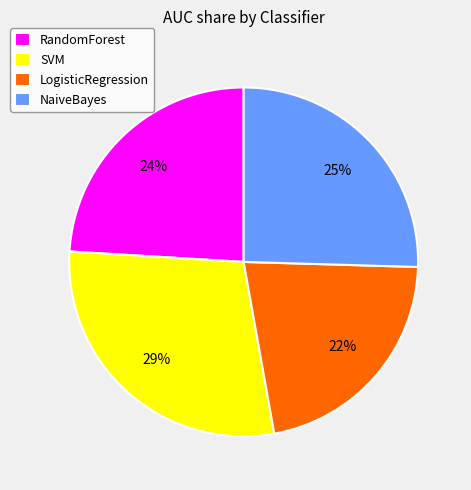

To the nearest percent, what is the combined percentage of NaiveBayes and LogisticRegression?

47%